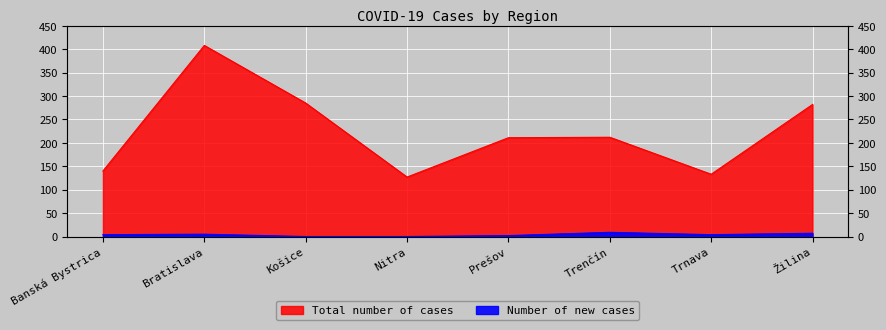

What are all the series names shown in the legend?

Total number of cases, Number of new cases